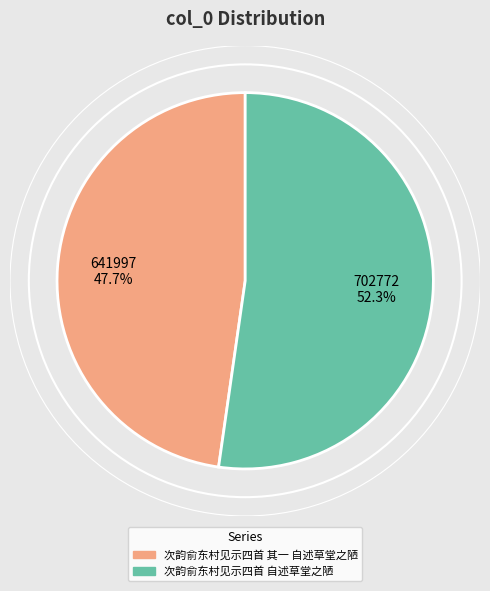

To the nearest percent, what is the average slice percentage?

50%